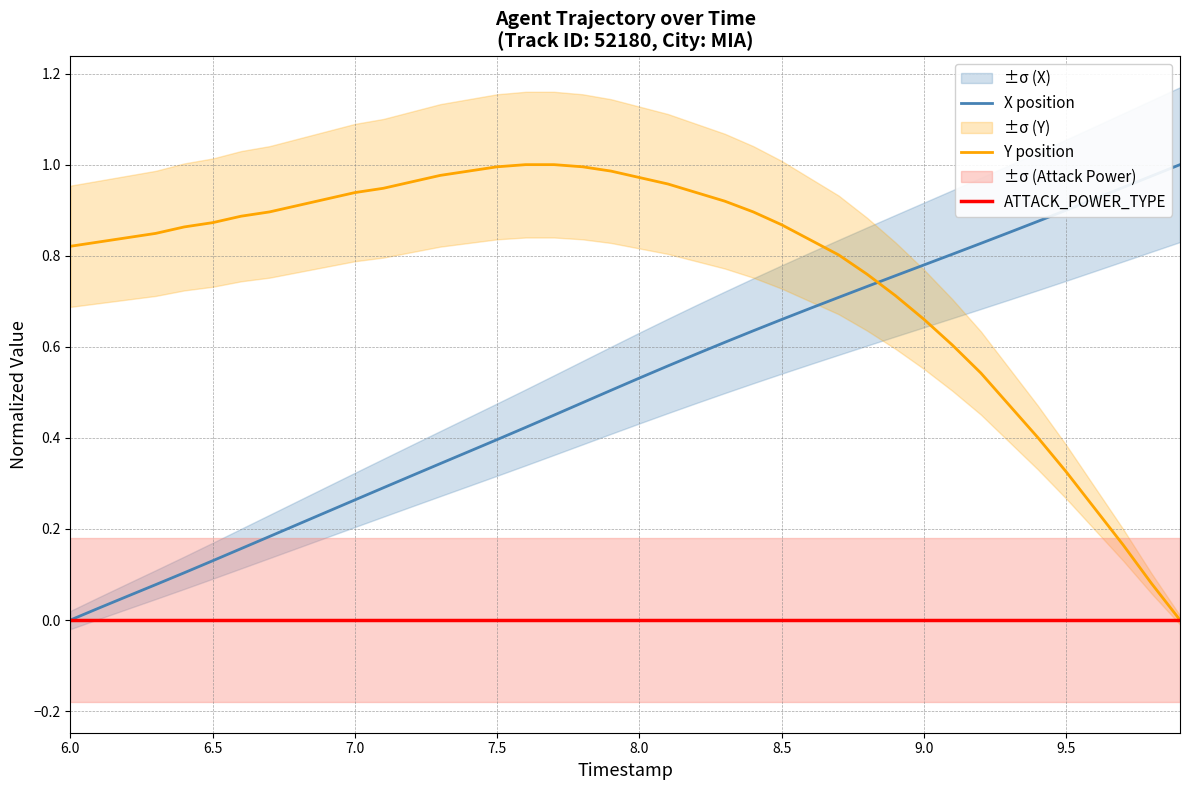

How many times do X position and Y position cross each other?

1